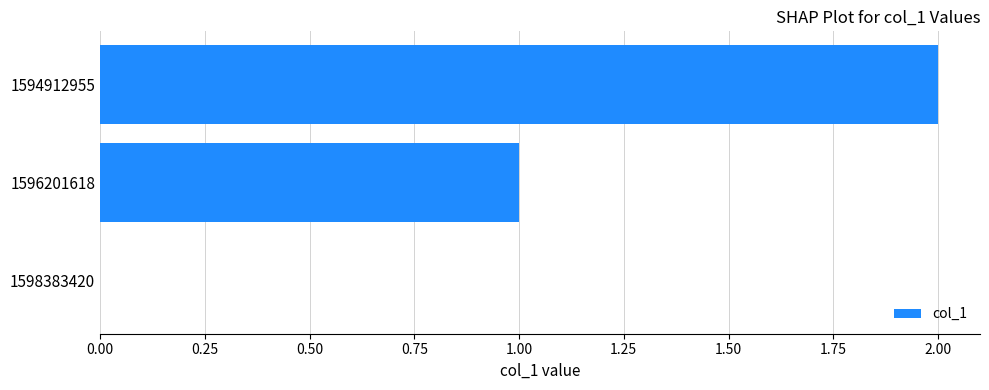

Are the bars grouped side by side (vs. stacked)?

No